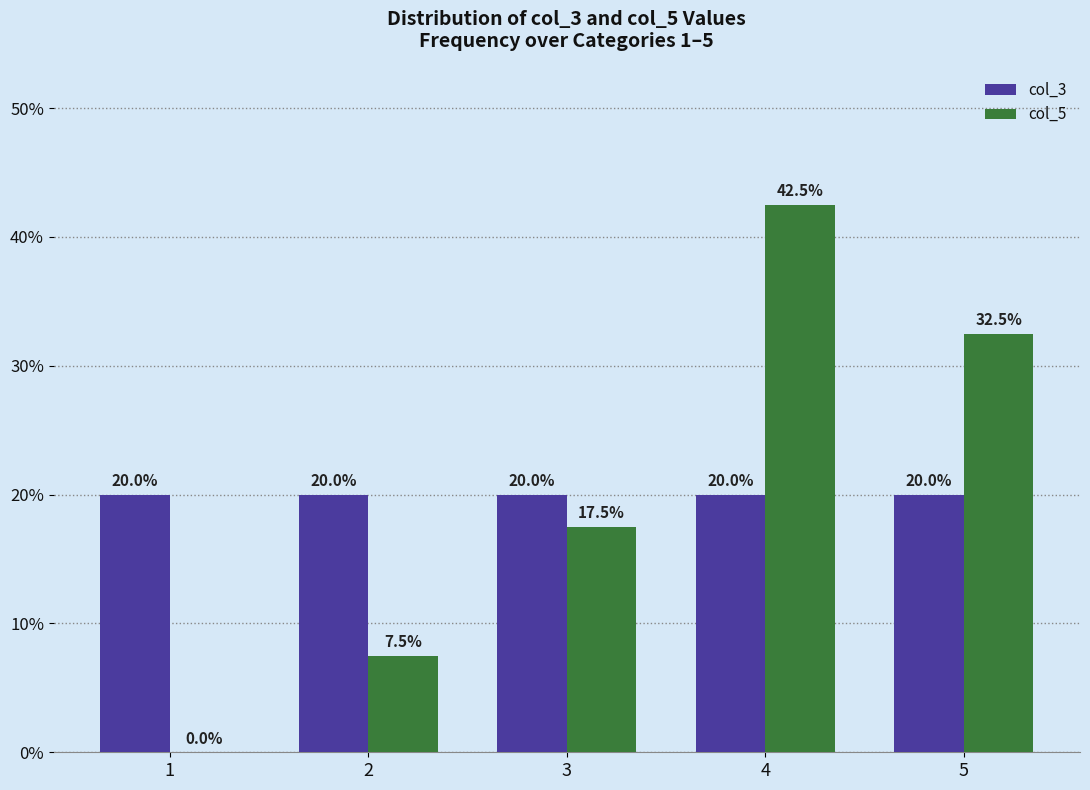

Reading left to right, list all the values displayed in this chart.

col_3: 20.0	20.0	20.0	20.0	20.0
col_5: 0.0	7.5	17.5	42.5	32.5